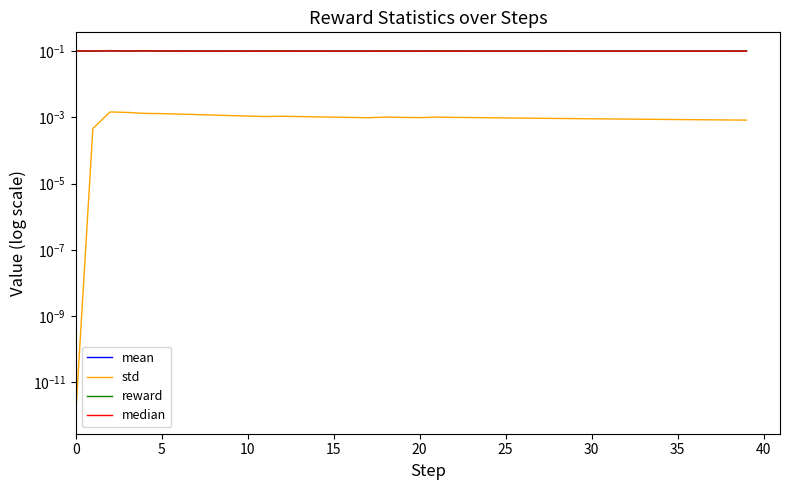

What is the label of the 14th point from the right?

26